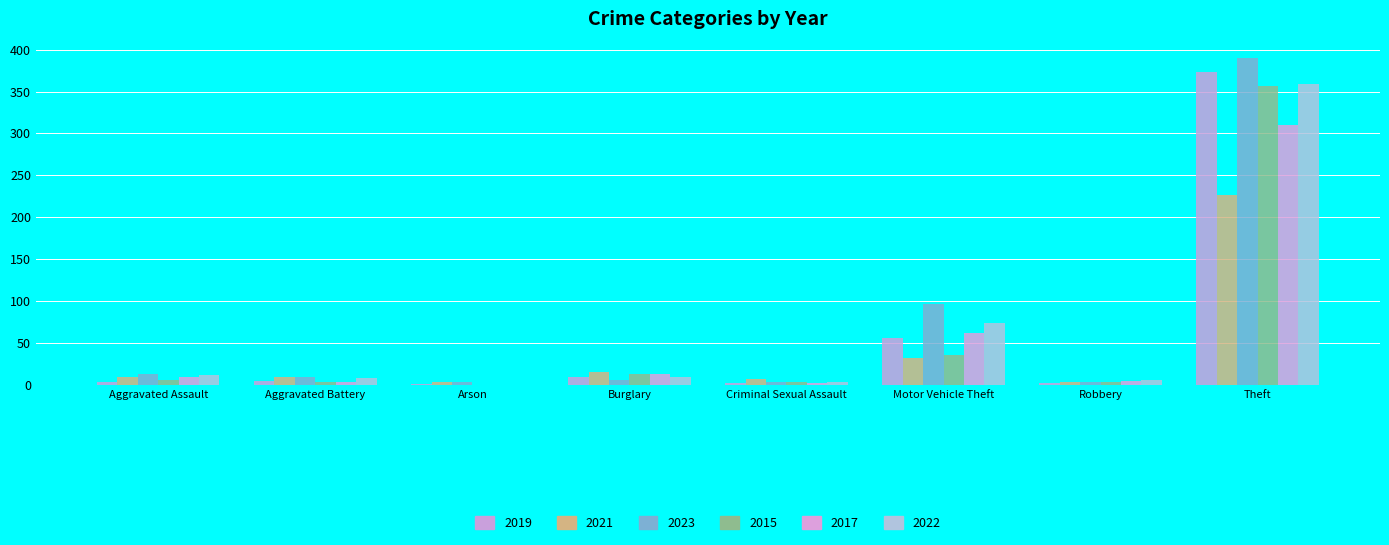

How many distinct data groups are displayed?

6